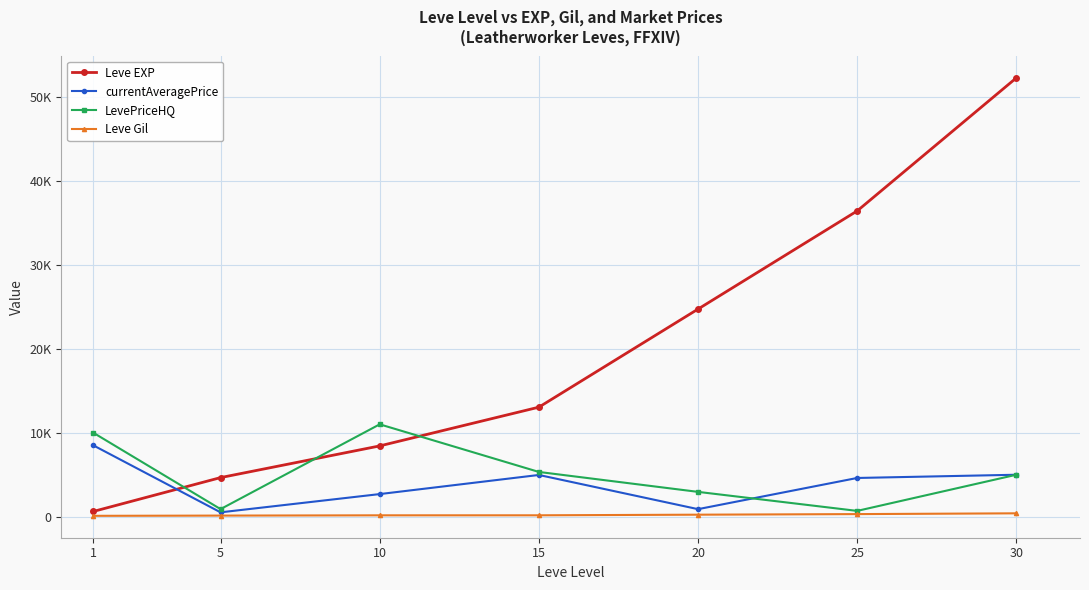

Between 10 and 20, which series saw the biggest shift?

Leve EXP